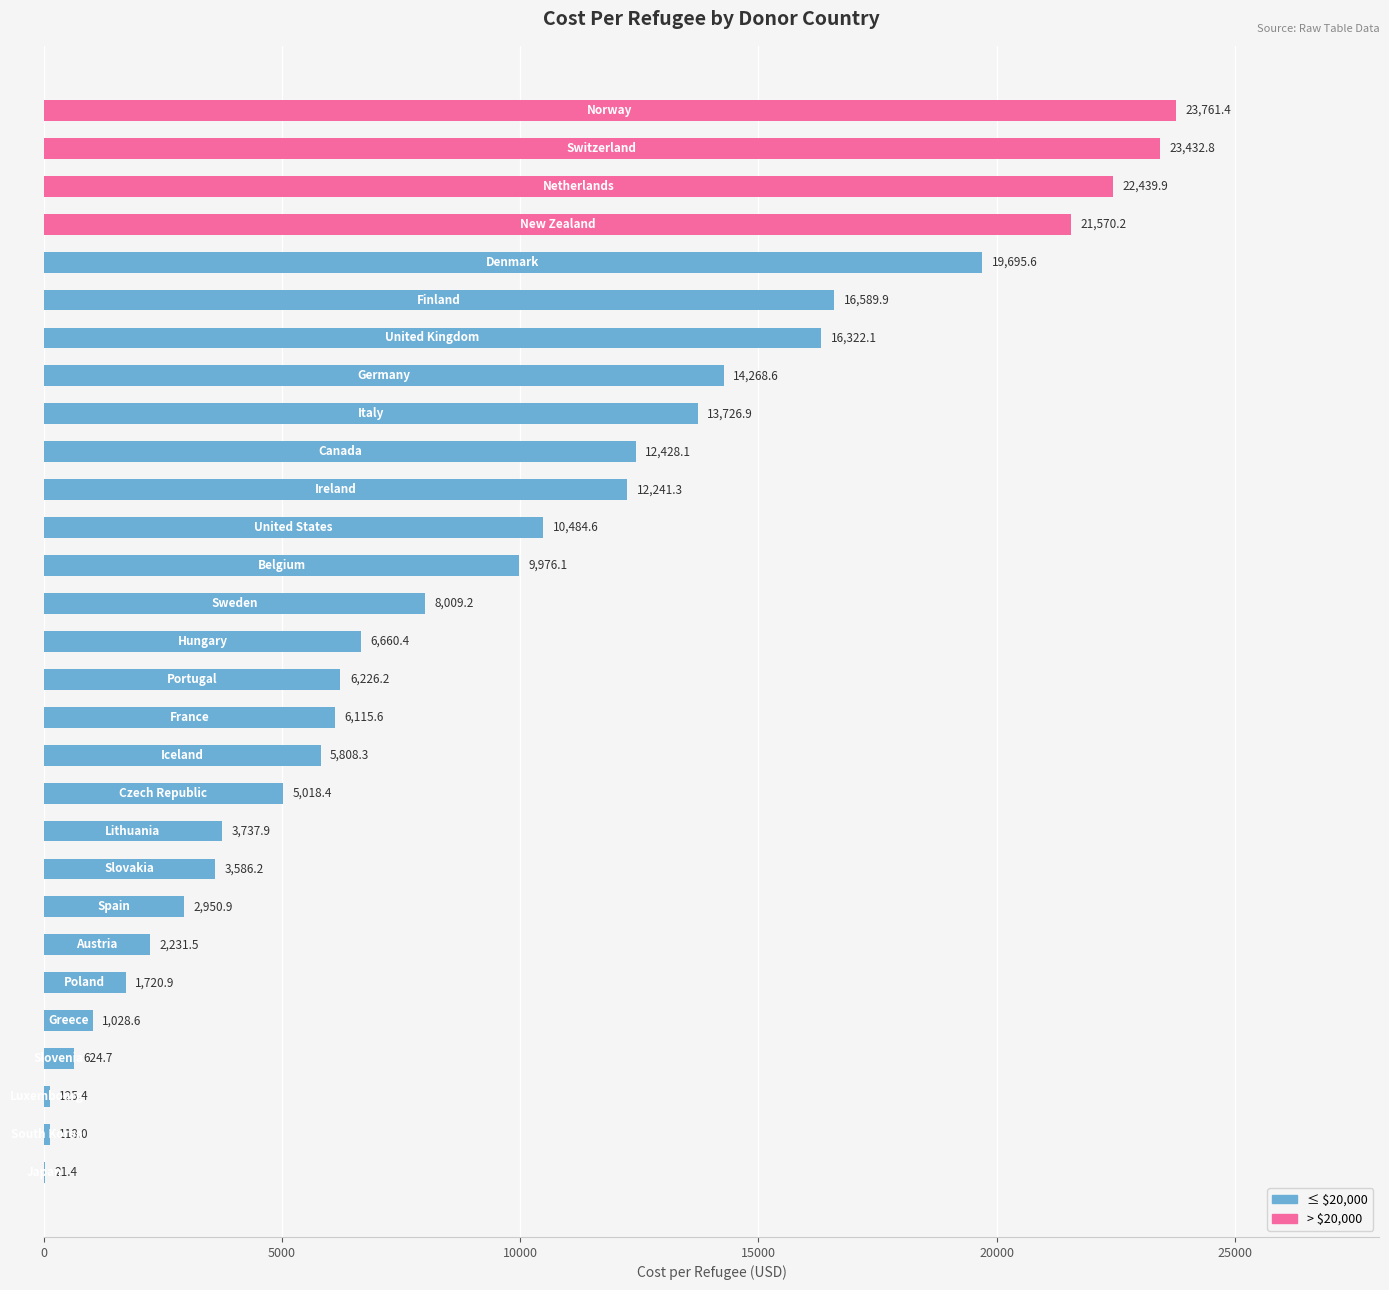

How many categories are shown in the chart?

29